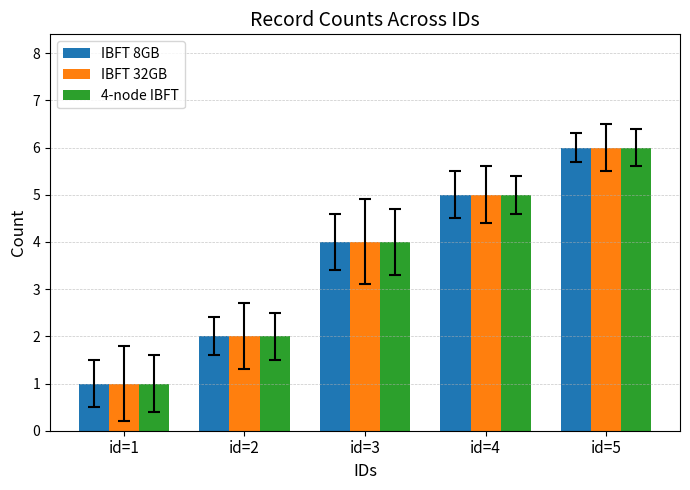

How many data points in IBFT 8GB are less than 4?

2